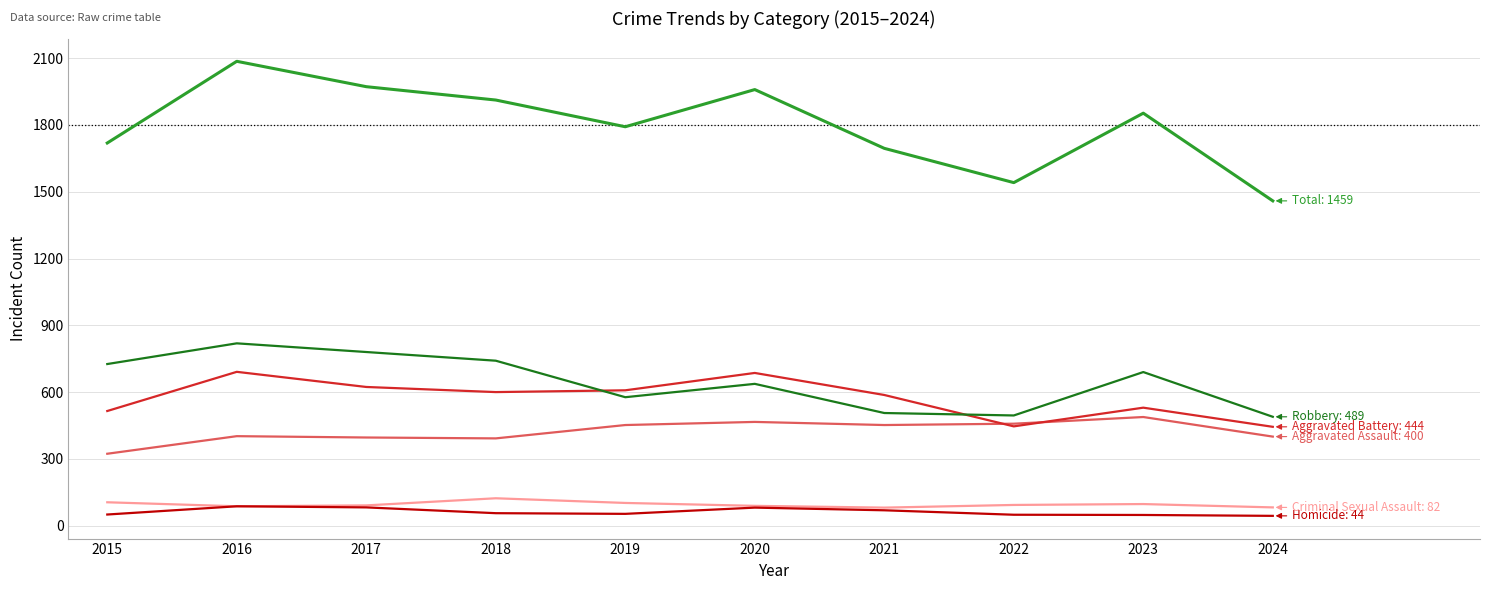

How many lines are shown in the chart?

6